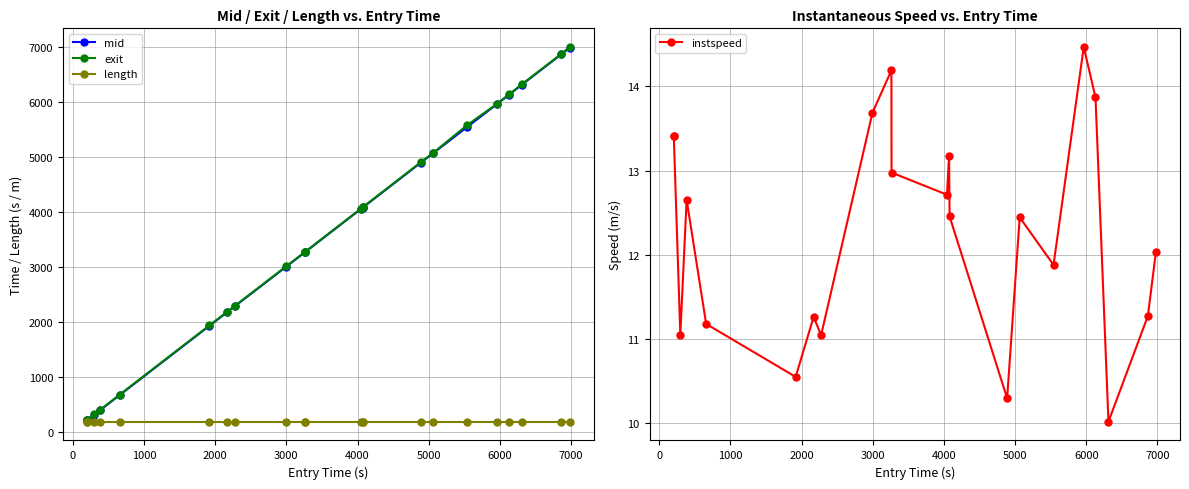

Rank the series by their maximum value, from highest to lowest.

exit, mid, length, instspeed